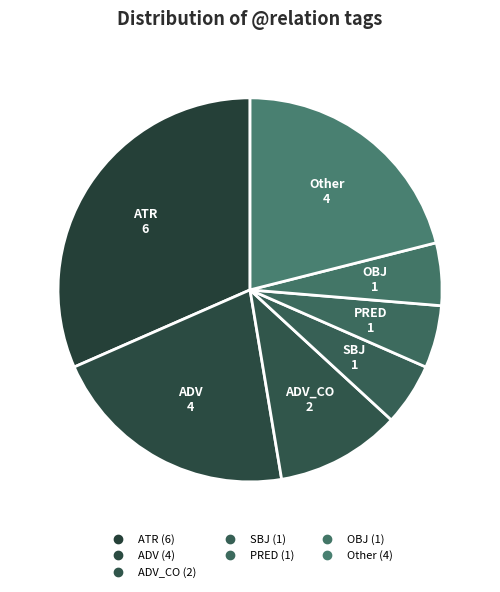

How many segments does this pie chart have?

7